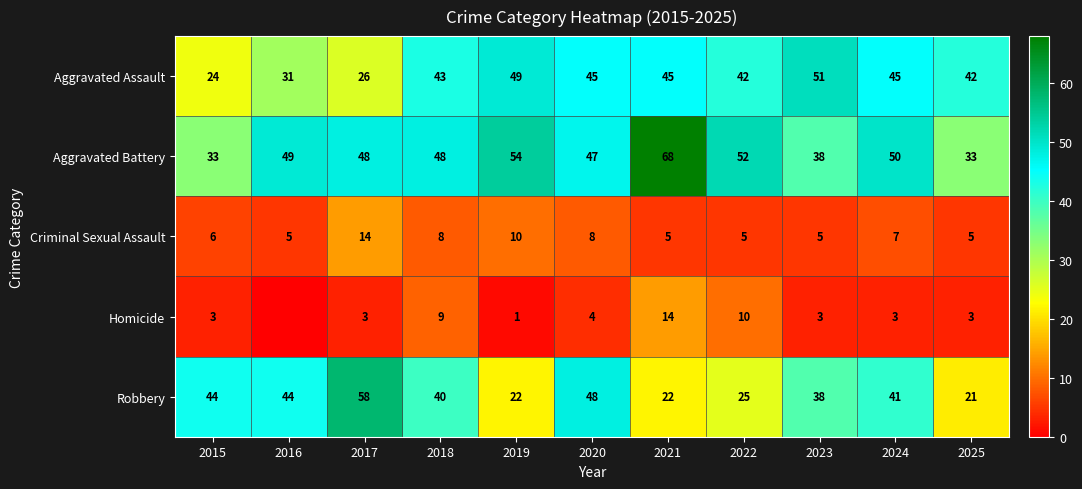

What is the maximum value for Aggravated Battery?

68